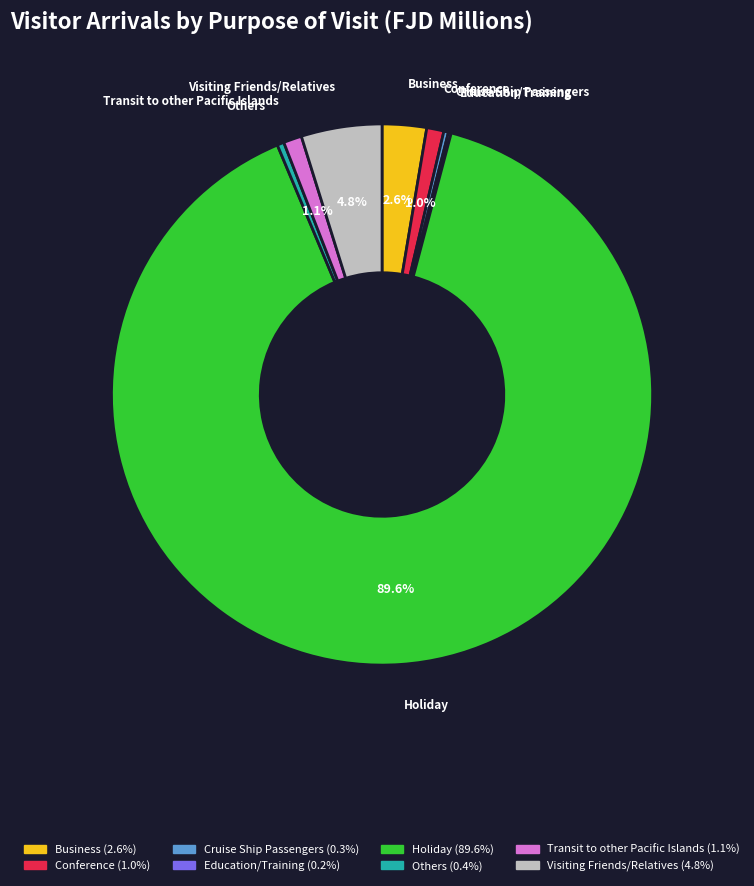

What is the largest slice in the pie chart?

Holiday